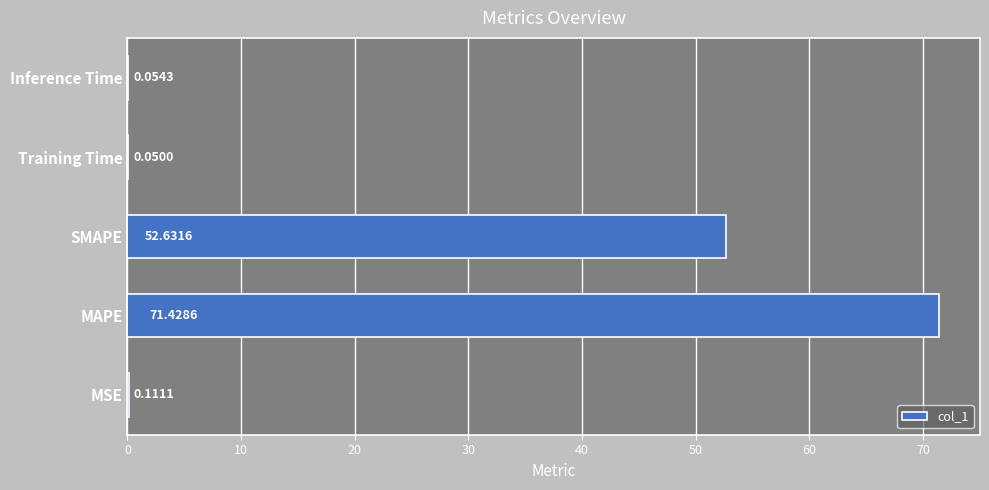

What is the greatest value displayed?

71.4